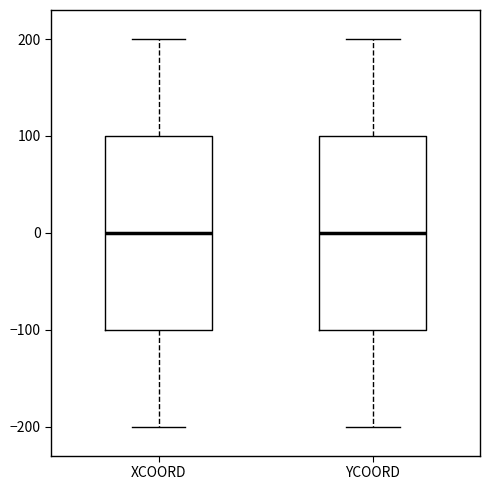

Reading left to right, read every box against the y-axis: the position of its median line, the range the box covers, and the ends of its whiskers. The values are not printed on the chart, so give them approximately, as read against the axis.

XCOORD: median 0, box -100 to 100, whiskers -200 to 200
YCOORD: median 0, box -100 to 100, whiskers -200 to 200